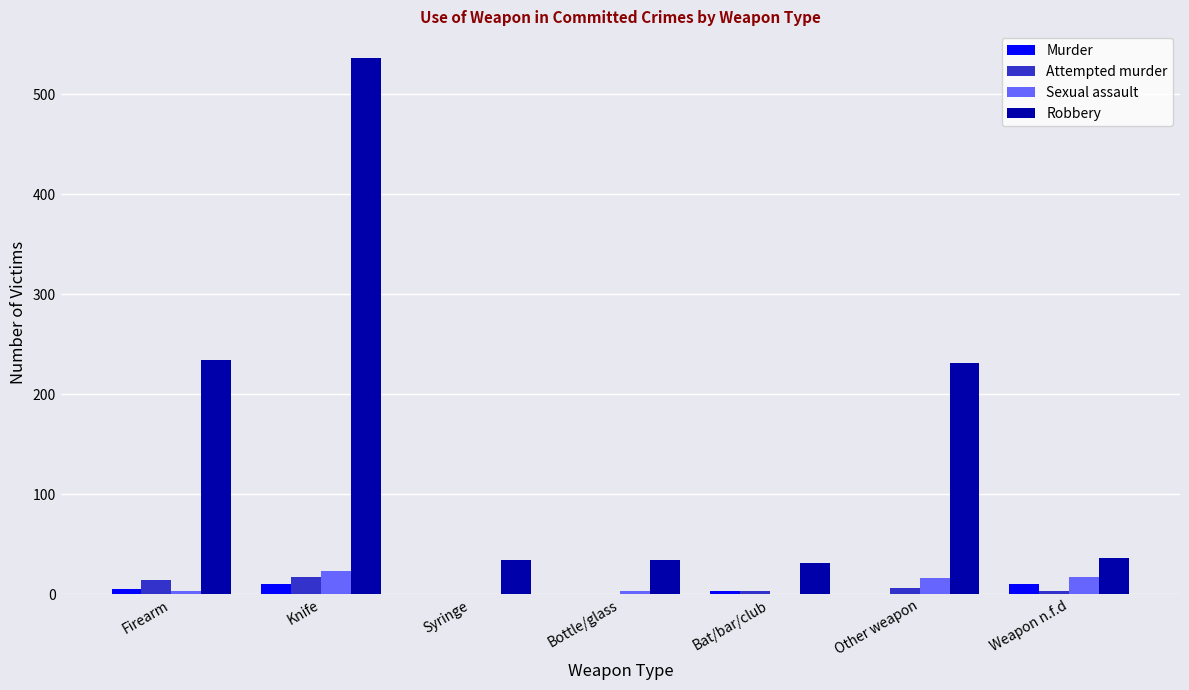

What is the maximum value shown in the chart?

536